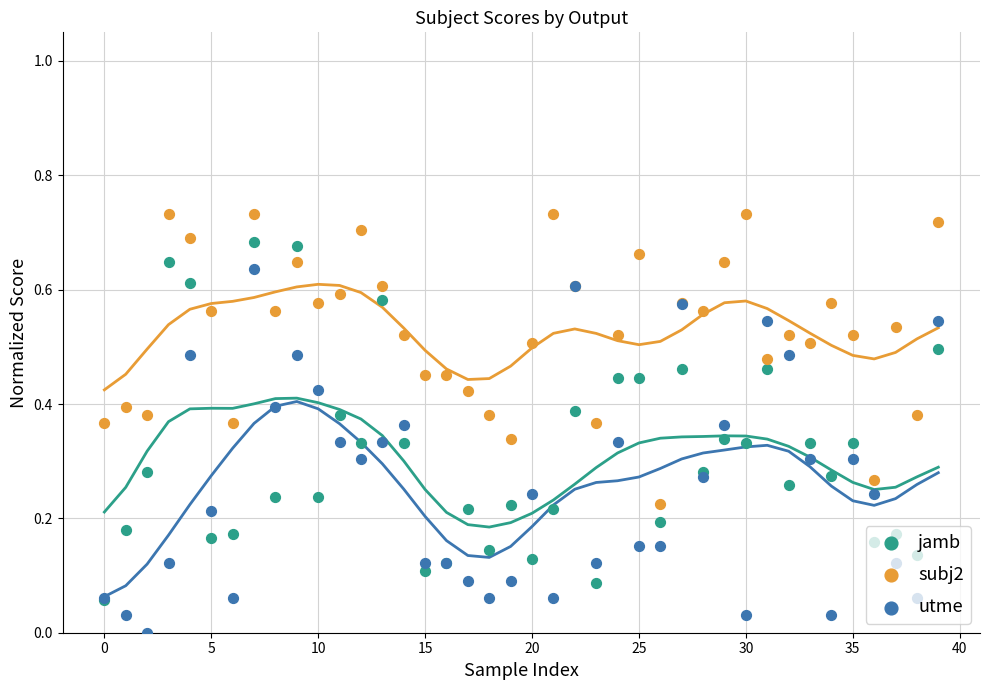

Which series has the widest spread of Y values?

utme